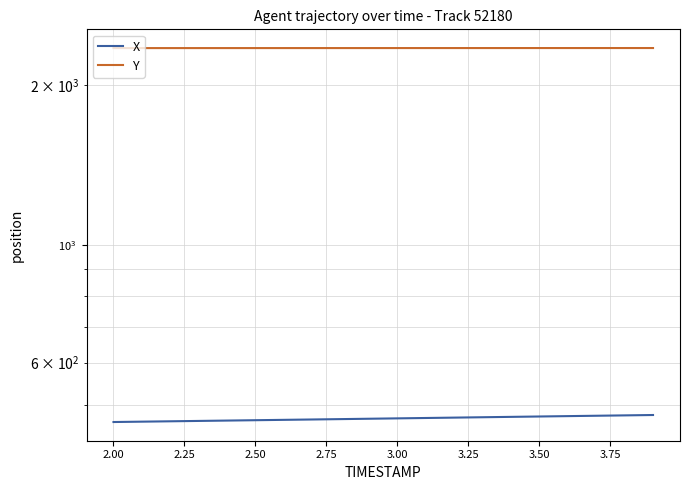

What position from the right is 2.50?

15